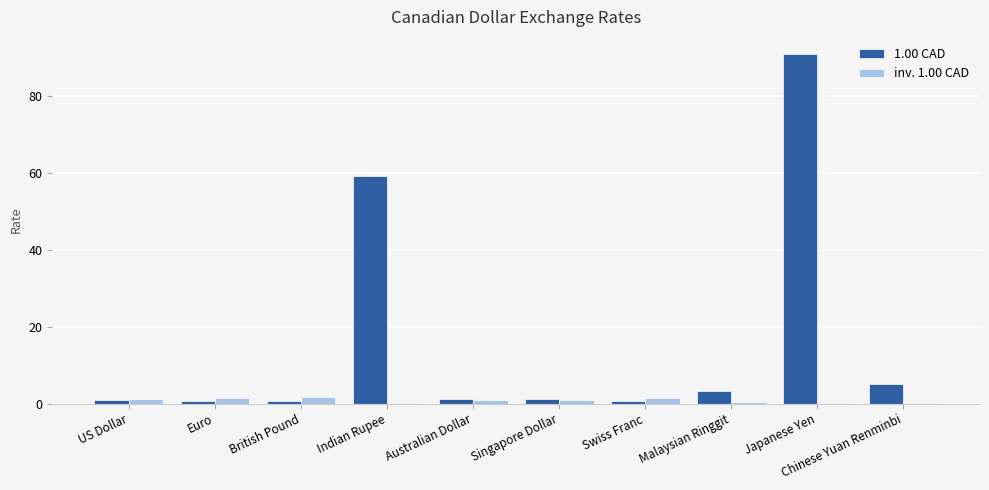

Which series has the largest total across all categories?

1.00 CAD